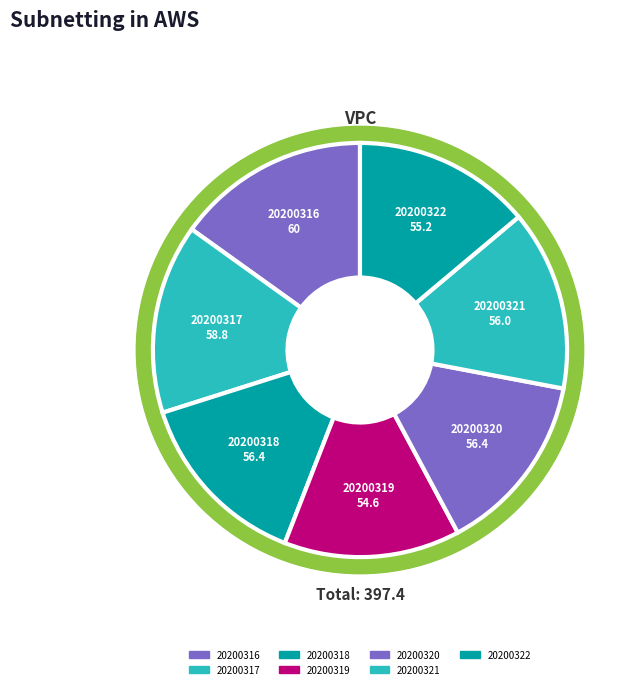

To the nearest percent, what percentage of the pie is 20200322?

14%